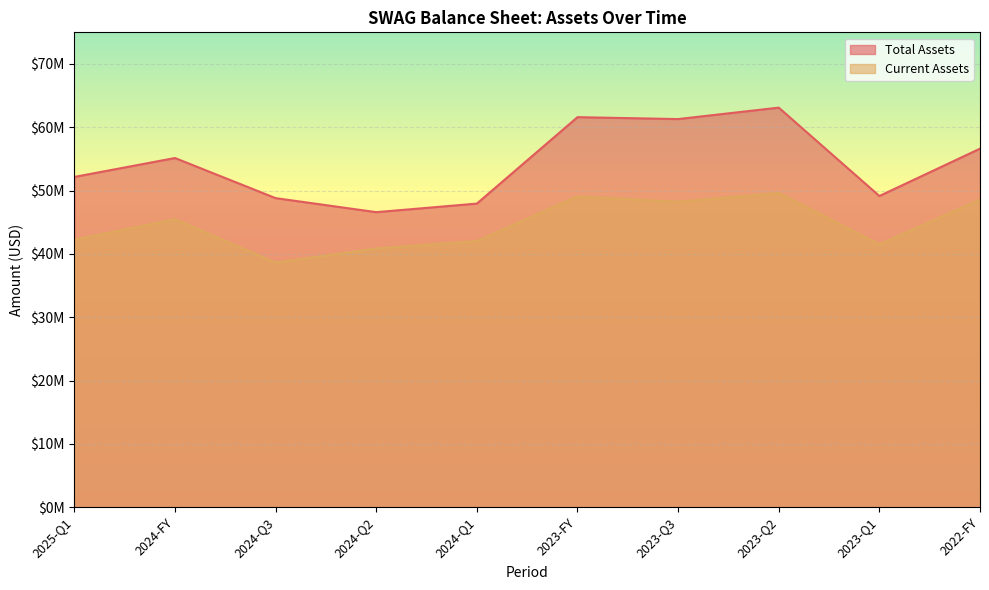

Rank the categories by Current Assets value from lowest to highest.

2024-Q3, 2024-Q2, 2023-Q1, 2024-Q1, 2025-Q1, 2024-FY, 2023-Q3, 2022-FY, 2023-FY, 2023-Q2